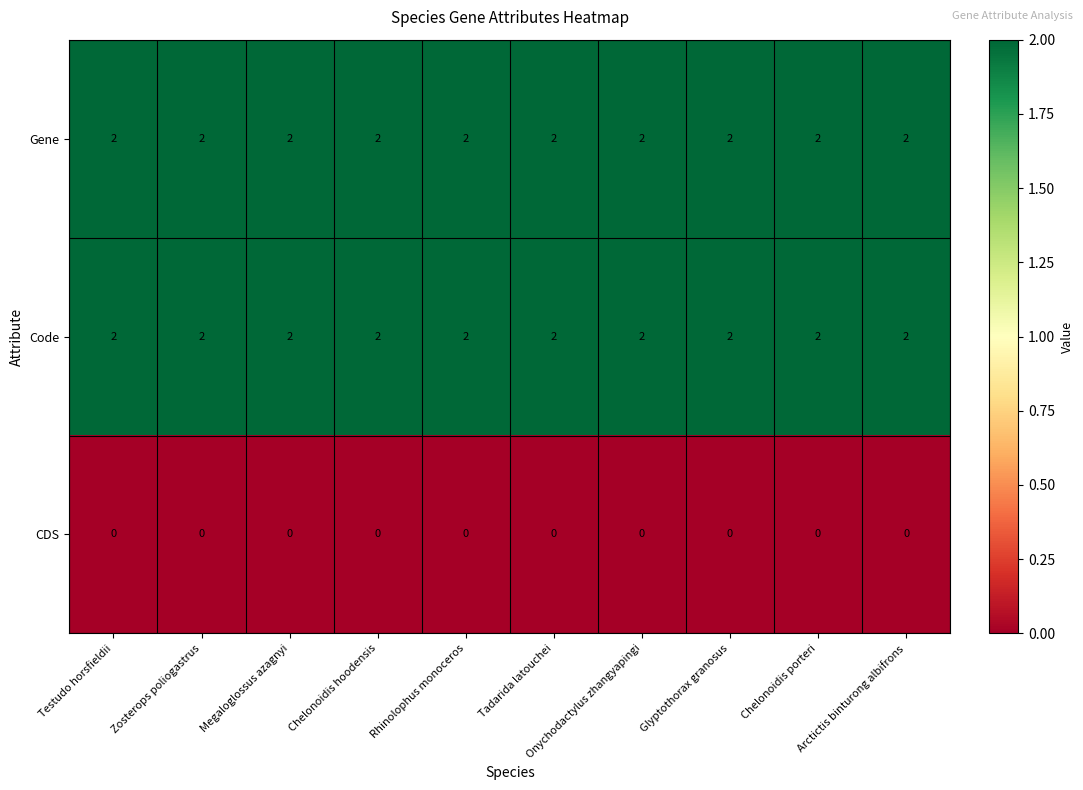

What is the total value across all series at Testudo horsfieldii?

4